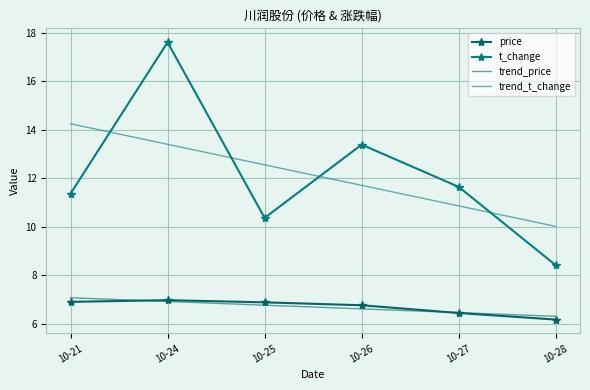

Is it true that t_change equals 11.7 at 10-27?

True